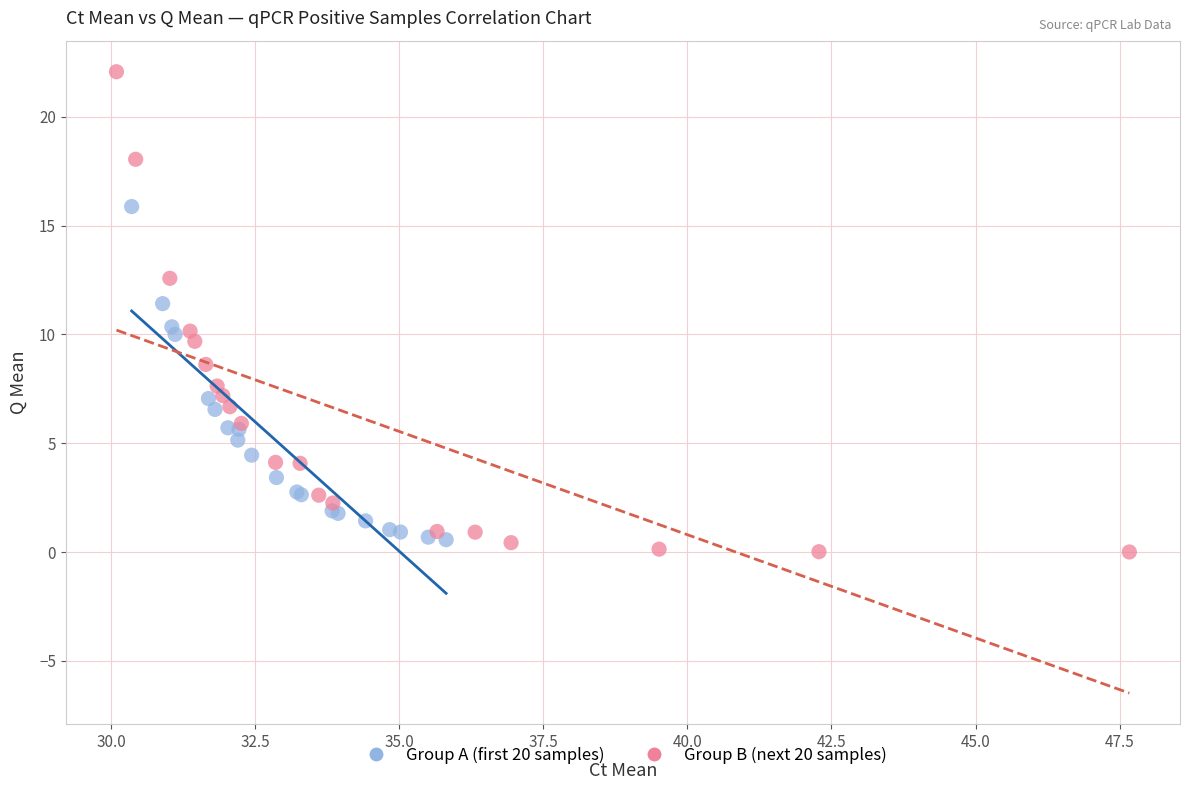

Which series has the largest Y range (max minus min)?

Group B (next 20 samples)